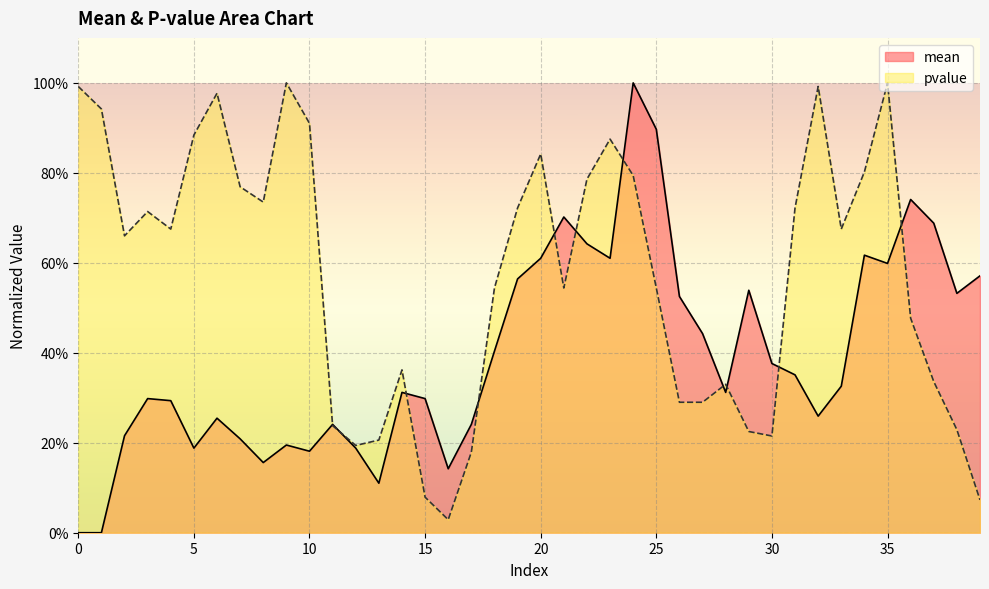

What is the value of the mean point at the 35th from the left?

0.6